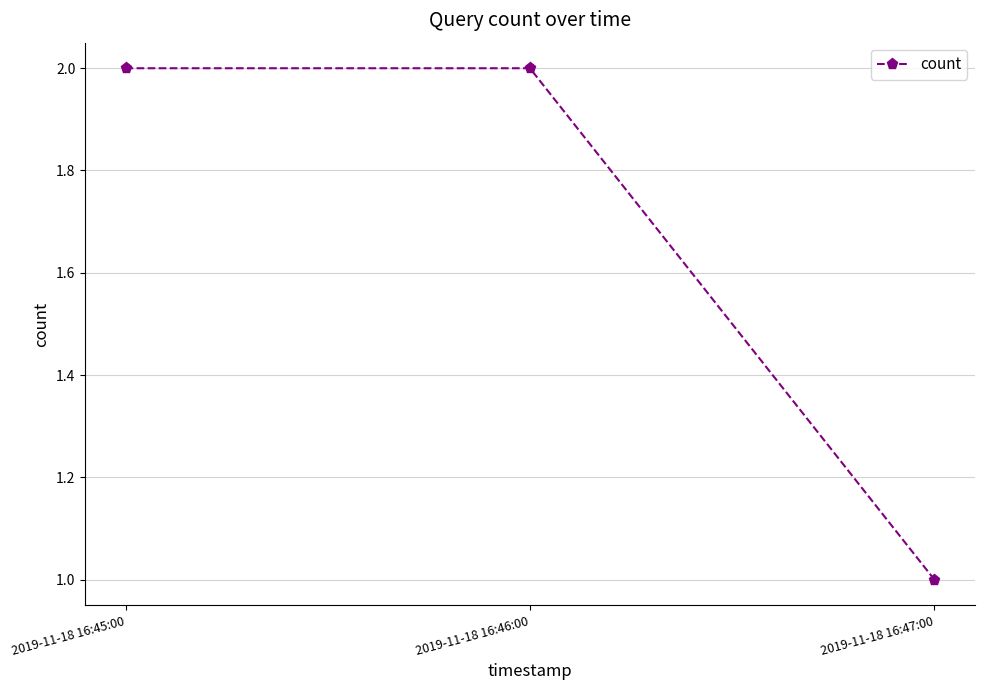

Is this an area chart (filled region under the line)?

No